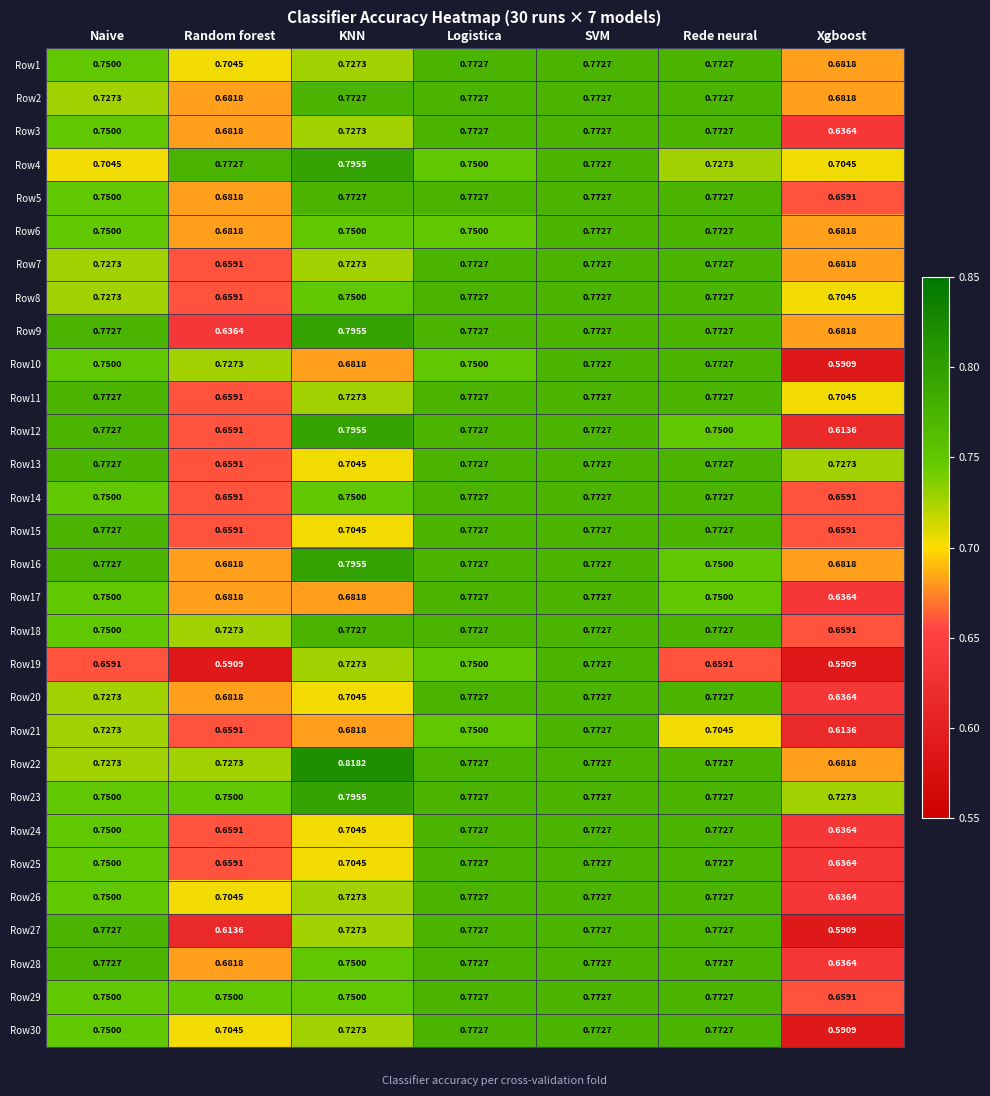

Which label corresponds to the largest value in the chart?

KNN